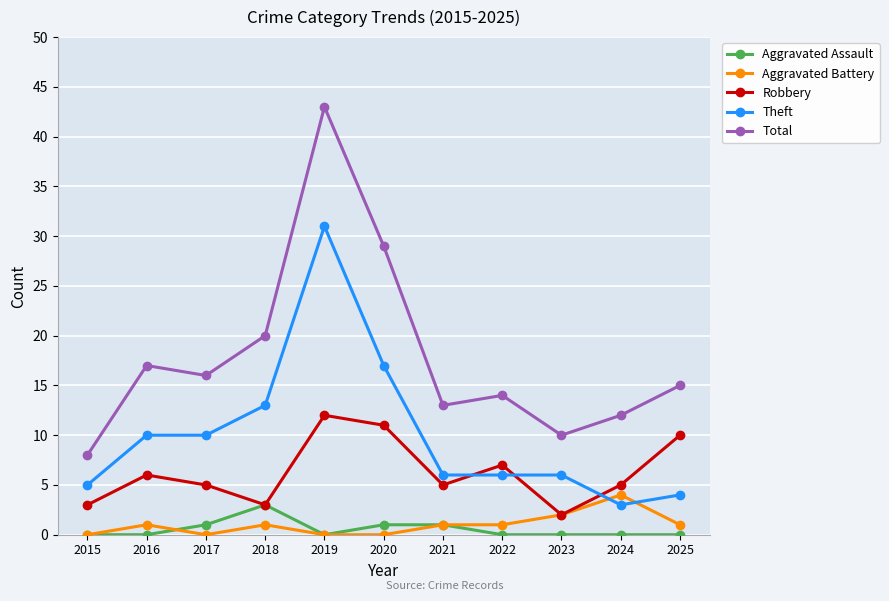

Does the chart have visible grid lines?

Yes